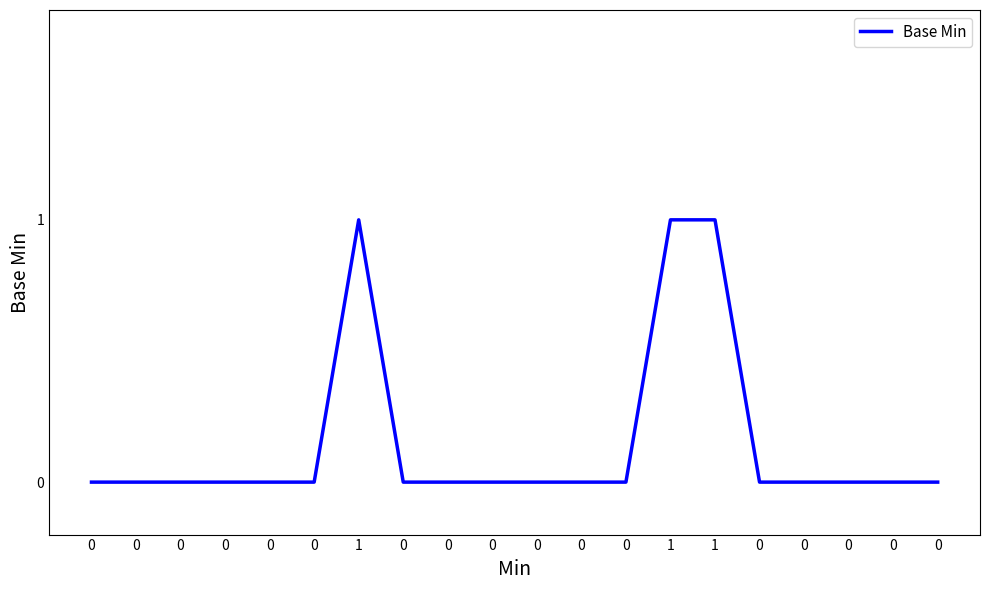

Is this an area chart (filled region under the line)?

No